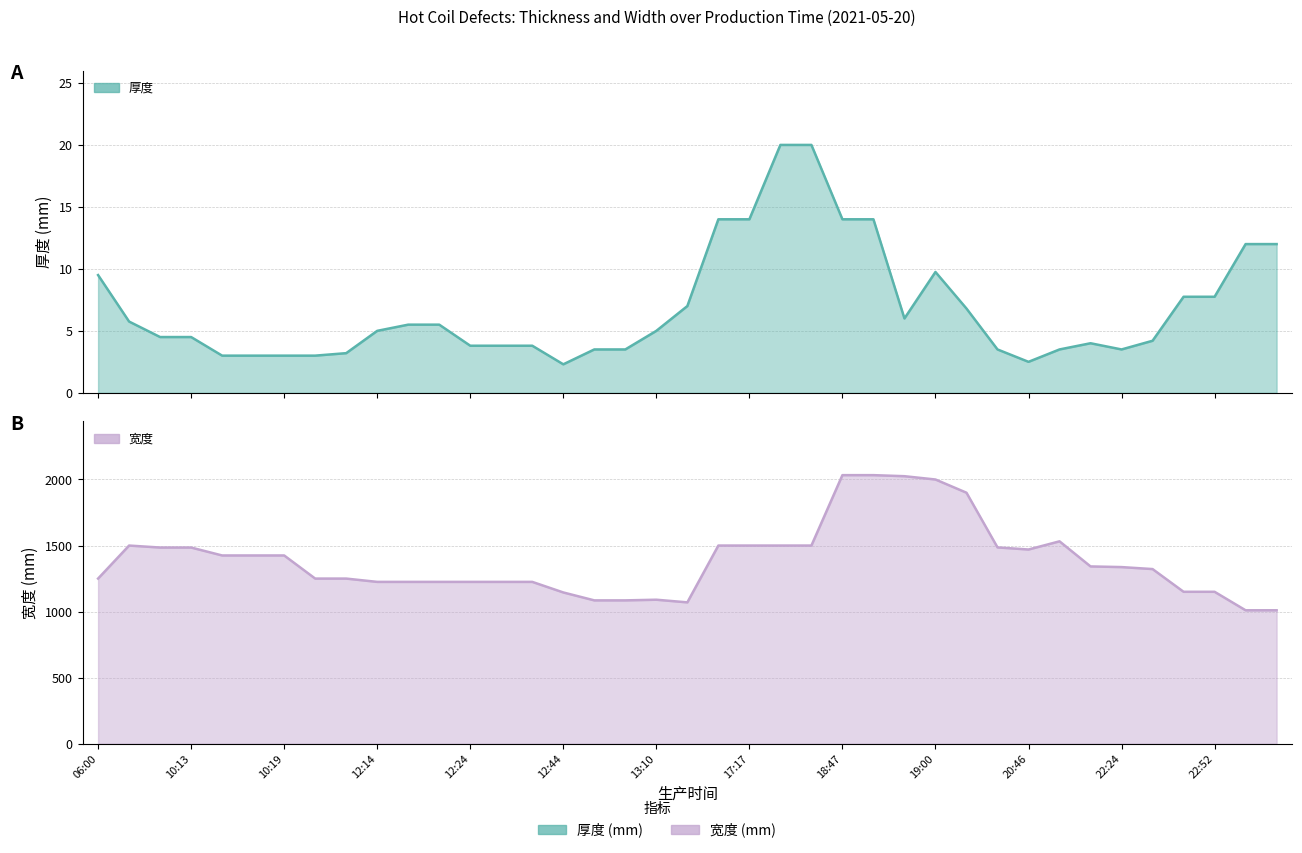

Between 22:52 and 20:44, which is larger?

22:52